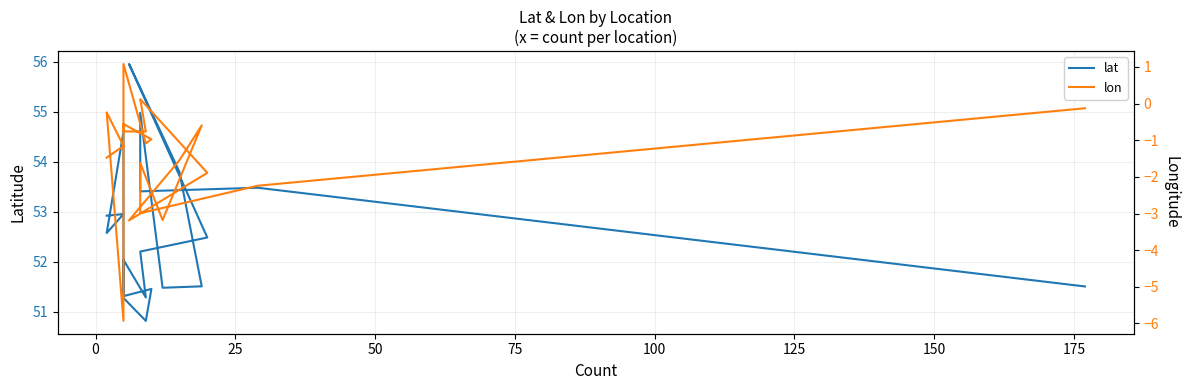

Reading left to right, transcribe all the data shown in this chart.

lat: 51.5	53.5	53.4	55.0	51.5	51.5	53.8	56.0	52.5	52.2	51.3	52.0	51.3	50.8	51.5	51.3	54.6	52.6	53.0	52.9
lon: -0.1	-2.2	-3.0	-1.6	-3.2	-0.6	-1.5	-3.2	-1.9	0.1	-0.8	-0.8	1.1	-1.1	-1.0	-0.6	-5.9	-0.2	-1.2	-1.5